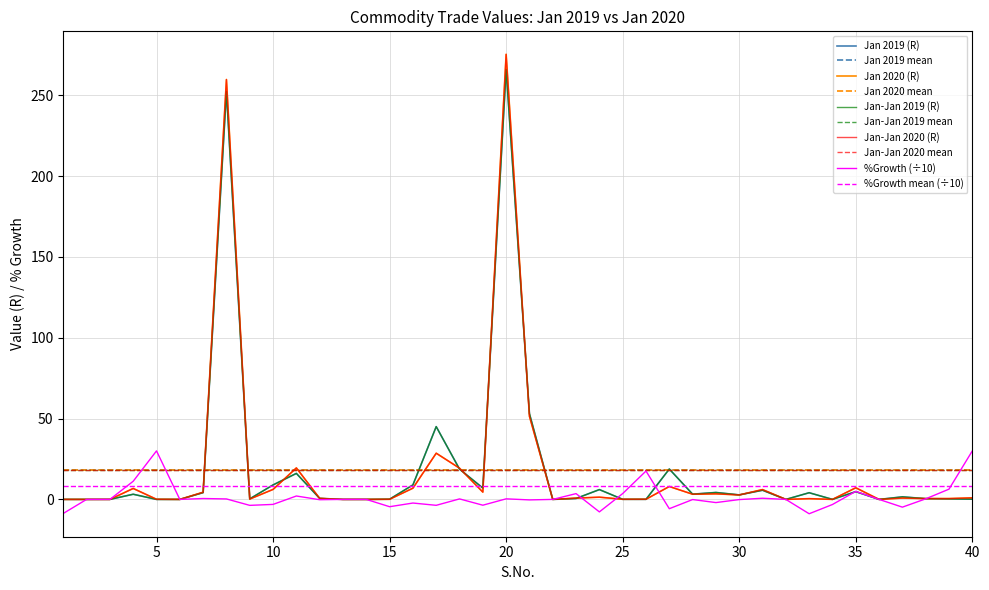

The Jan 2019 (R) series shows 1.8 at 4. True or false?

False